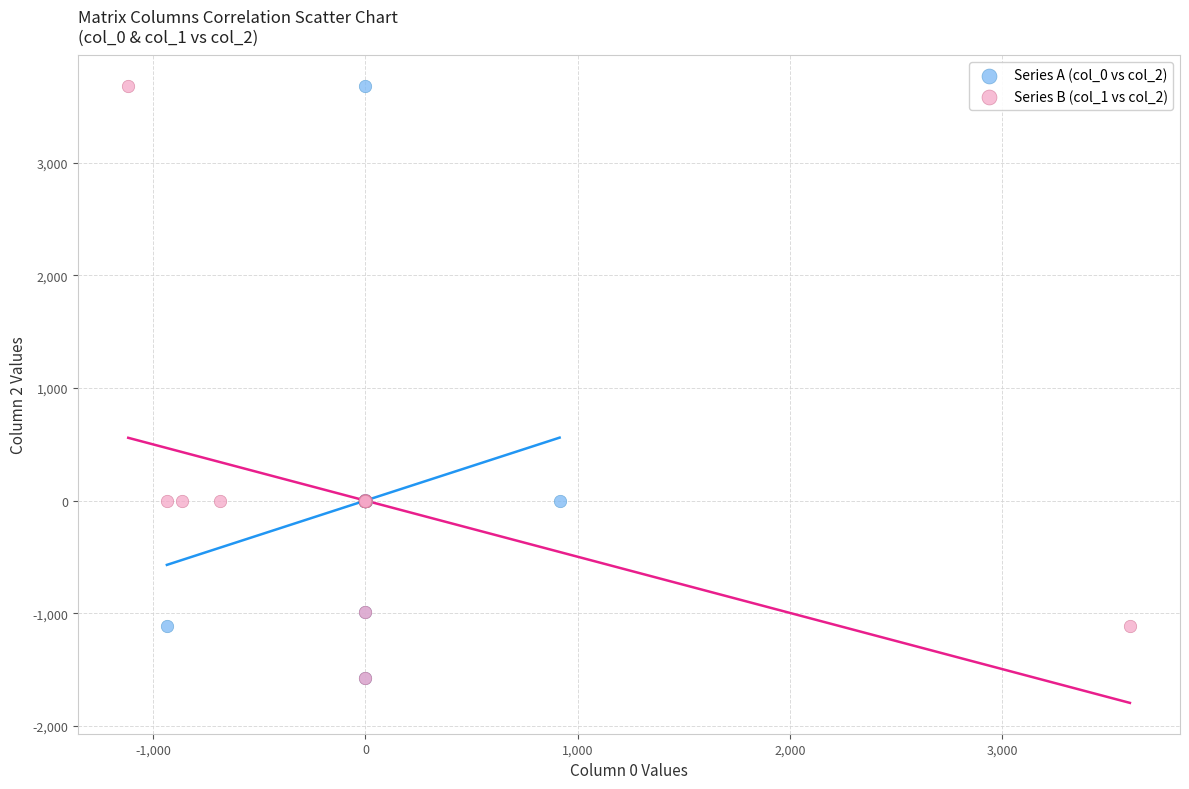

What are all the series names shown in the legend?

Series A (col_0 vs col_2), Series B (col_1 vs col_2)